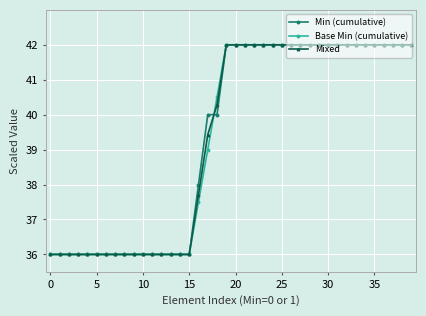

What is the smallest value displayed?

36.0